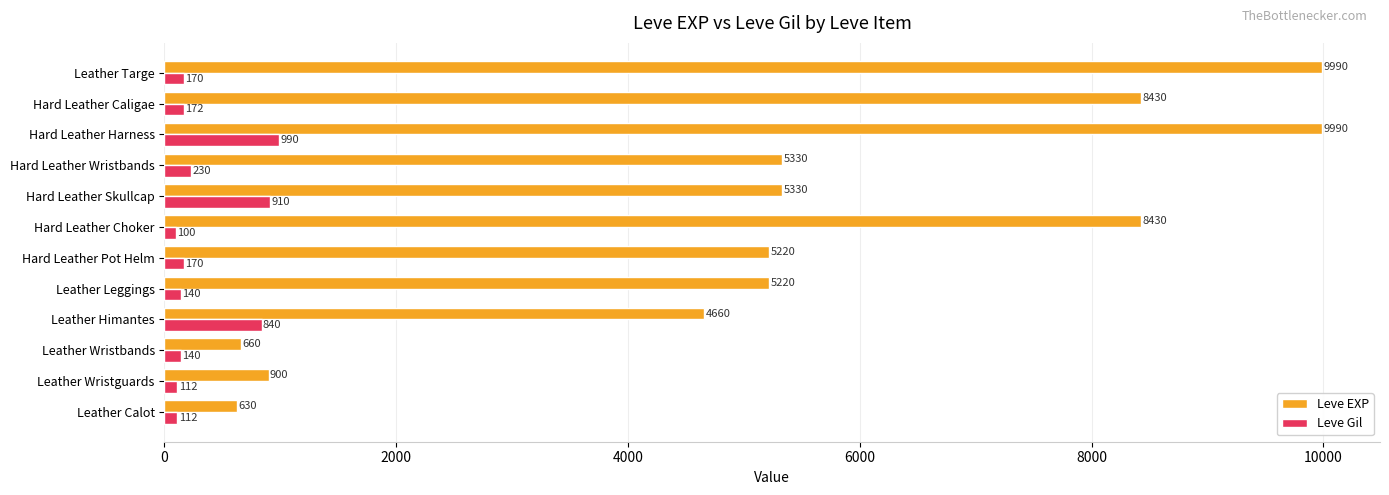

What is the approximate value of Leve Gil at Hard Leather Skullcap, to the nearest 10?

910